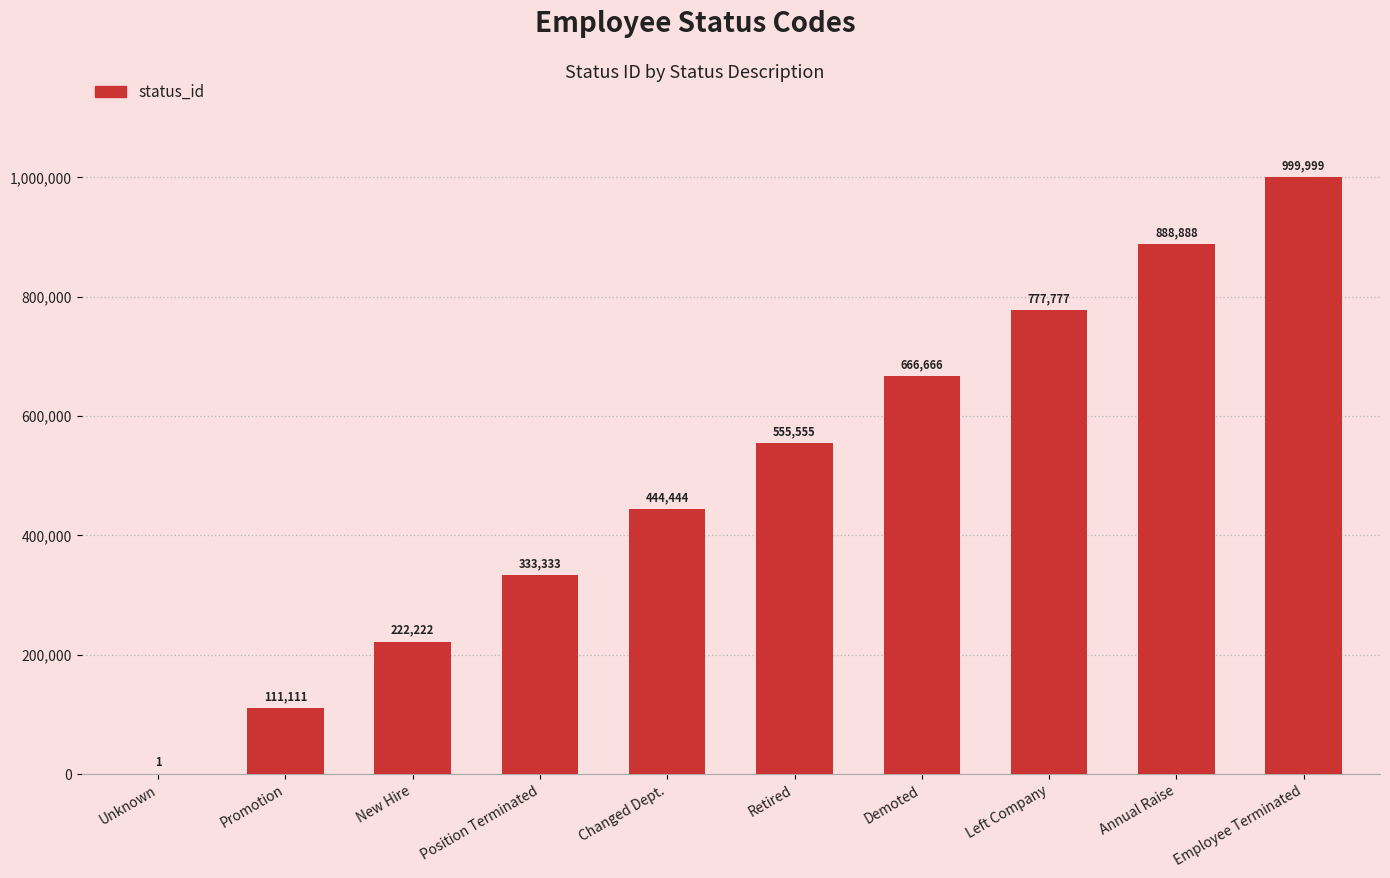

The value at Annual Raise is 888888. True or false?

True